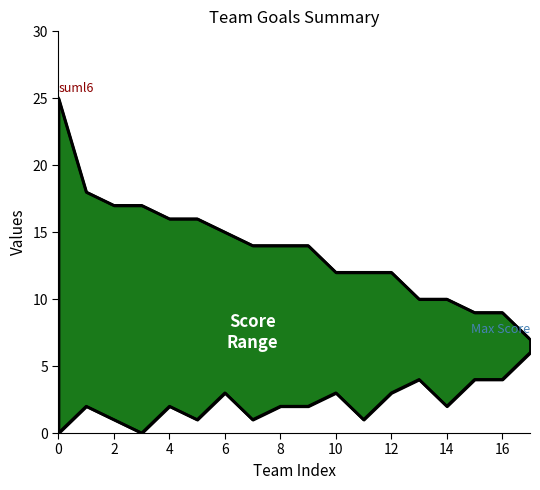

How many lines are shown in the chart?

1